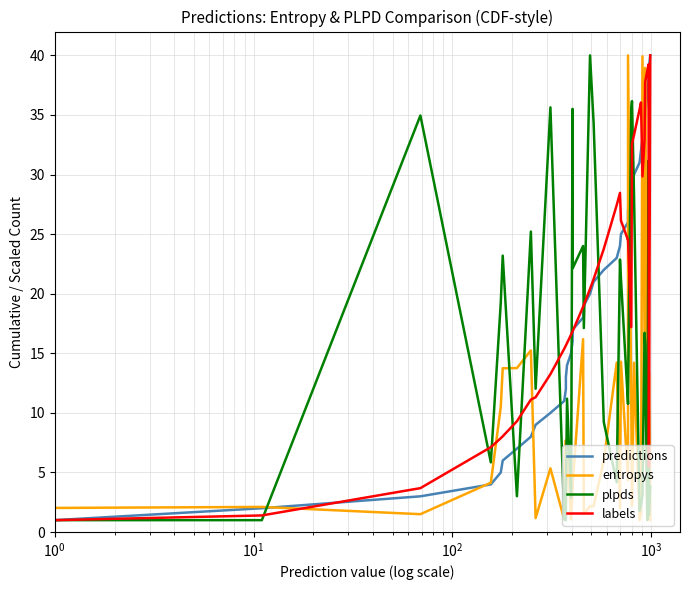

The value of labels at 28 is 10.6. True or false?

False